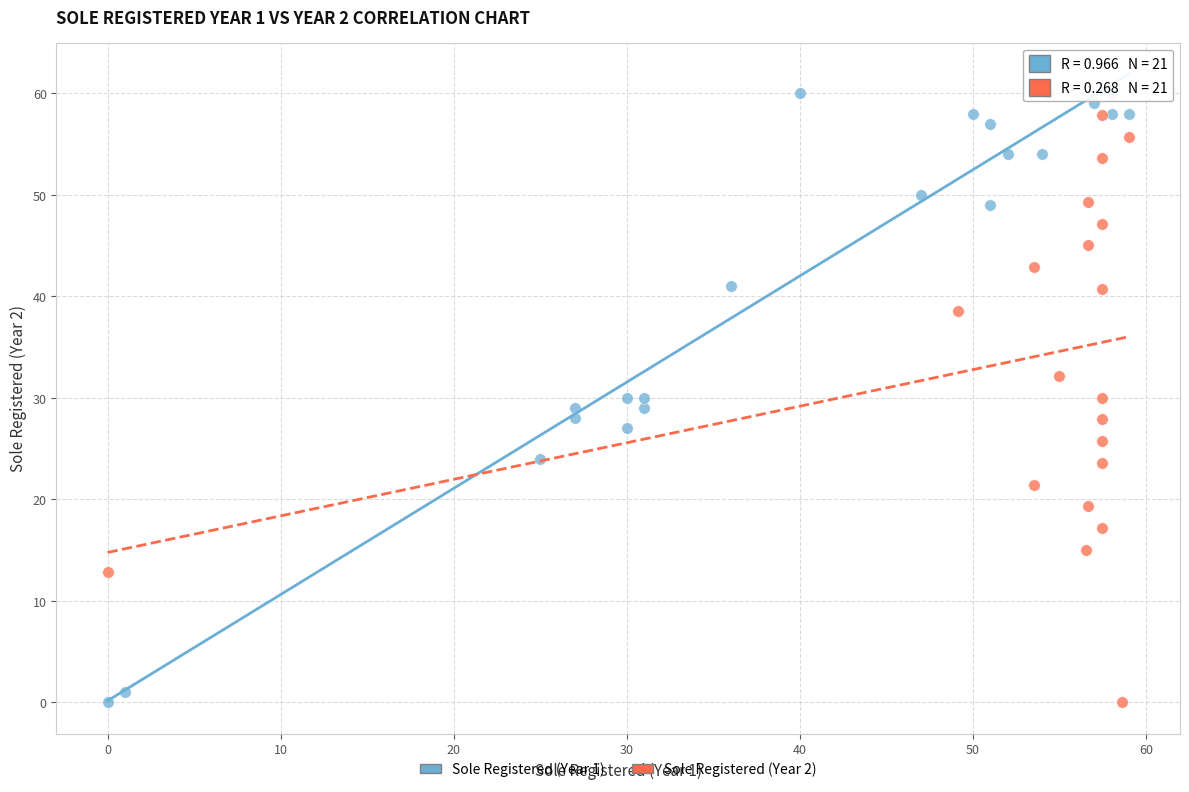

What are all the series names shown in the legend?

Sole Registered (Year 1), Sole Registered (Year 2)